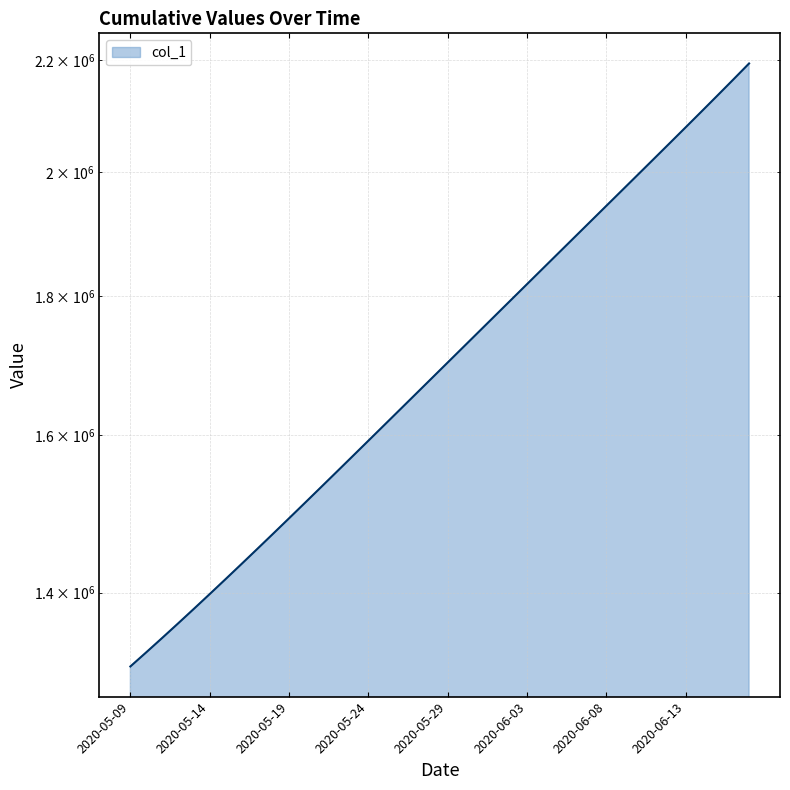

What is the smallest value displayed?

1315099.0